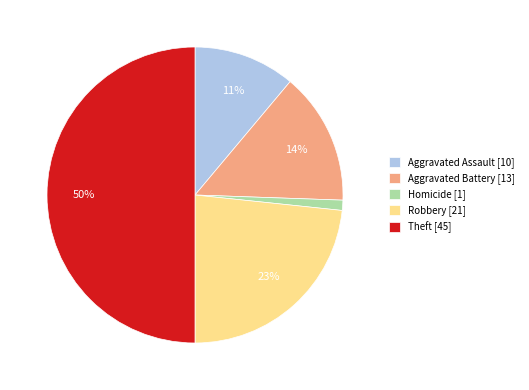

Which category has the biggest portion of the pie?

Theft [45]